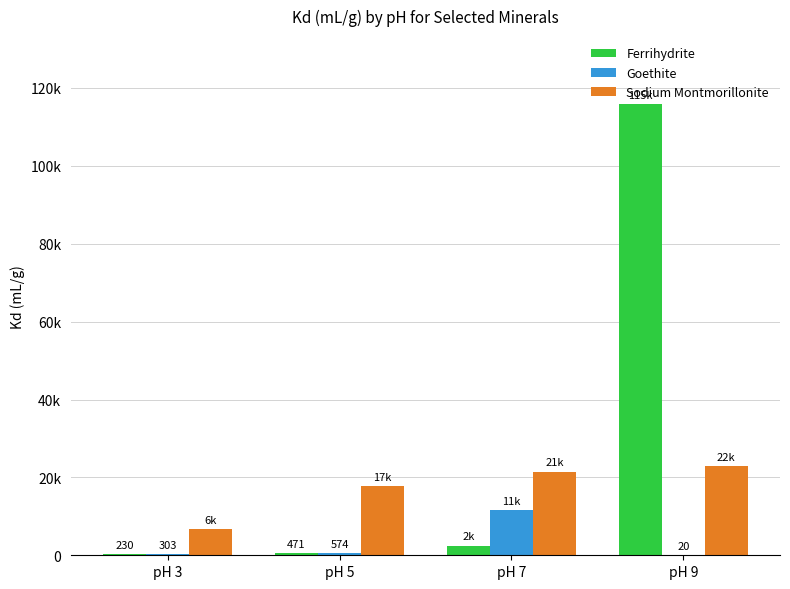

What is the sum of the Sodium Montmorillonite values at pH 3 and pH 7?

28213.4